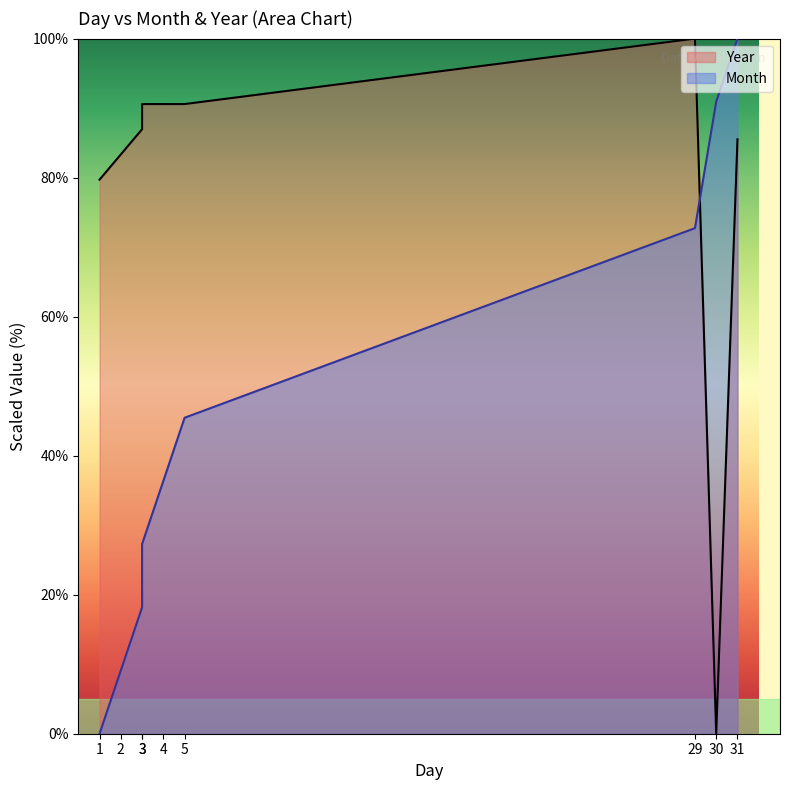

Which series has the largest total across all categories?

Year